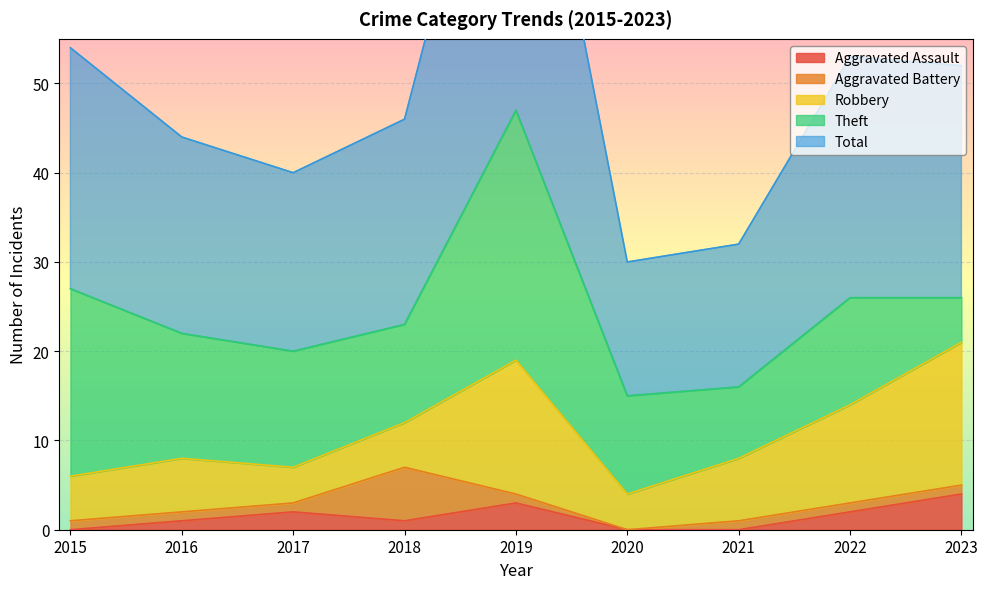

How many distinct data groups are displayed?

5